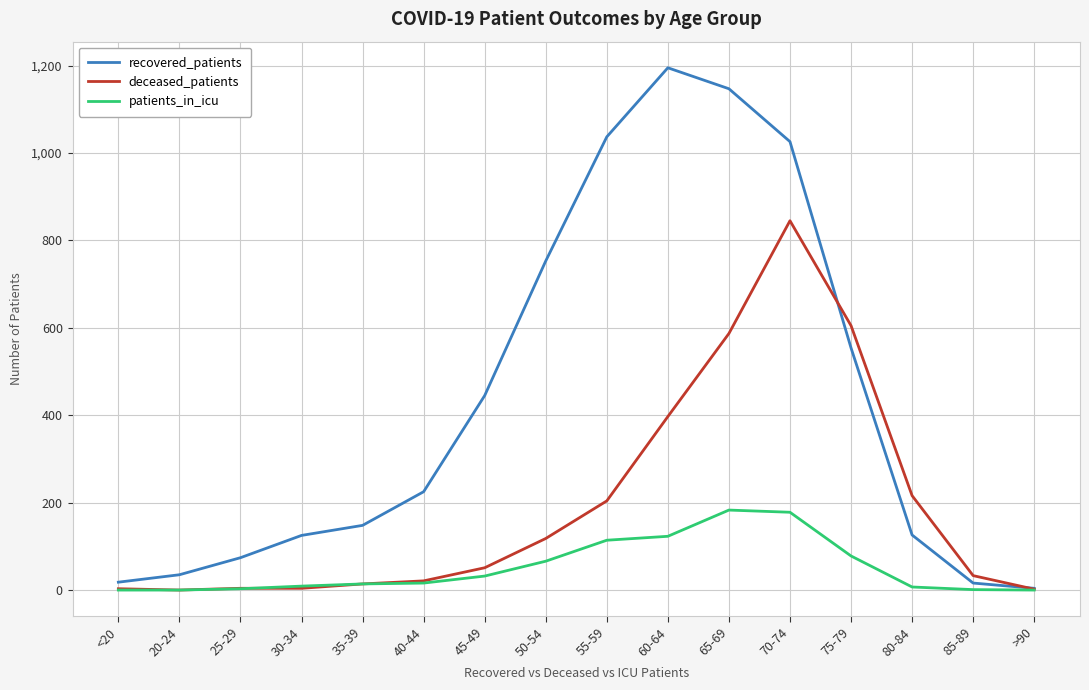

What is the highest value of the recovered_patients series?

1195